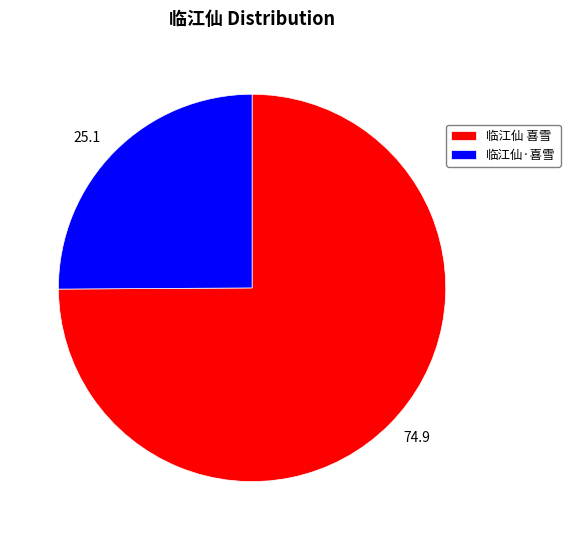

Which slice is the smallest?

临江仙·喜雪